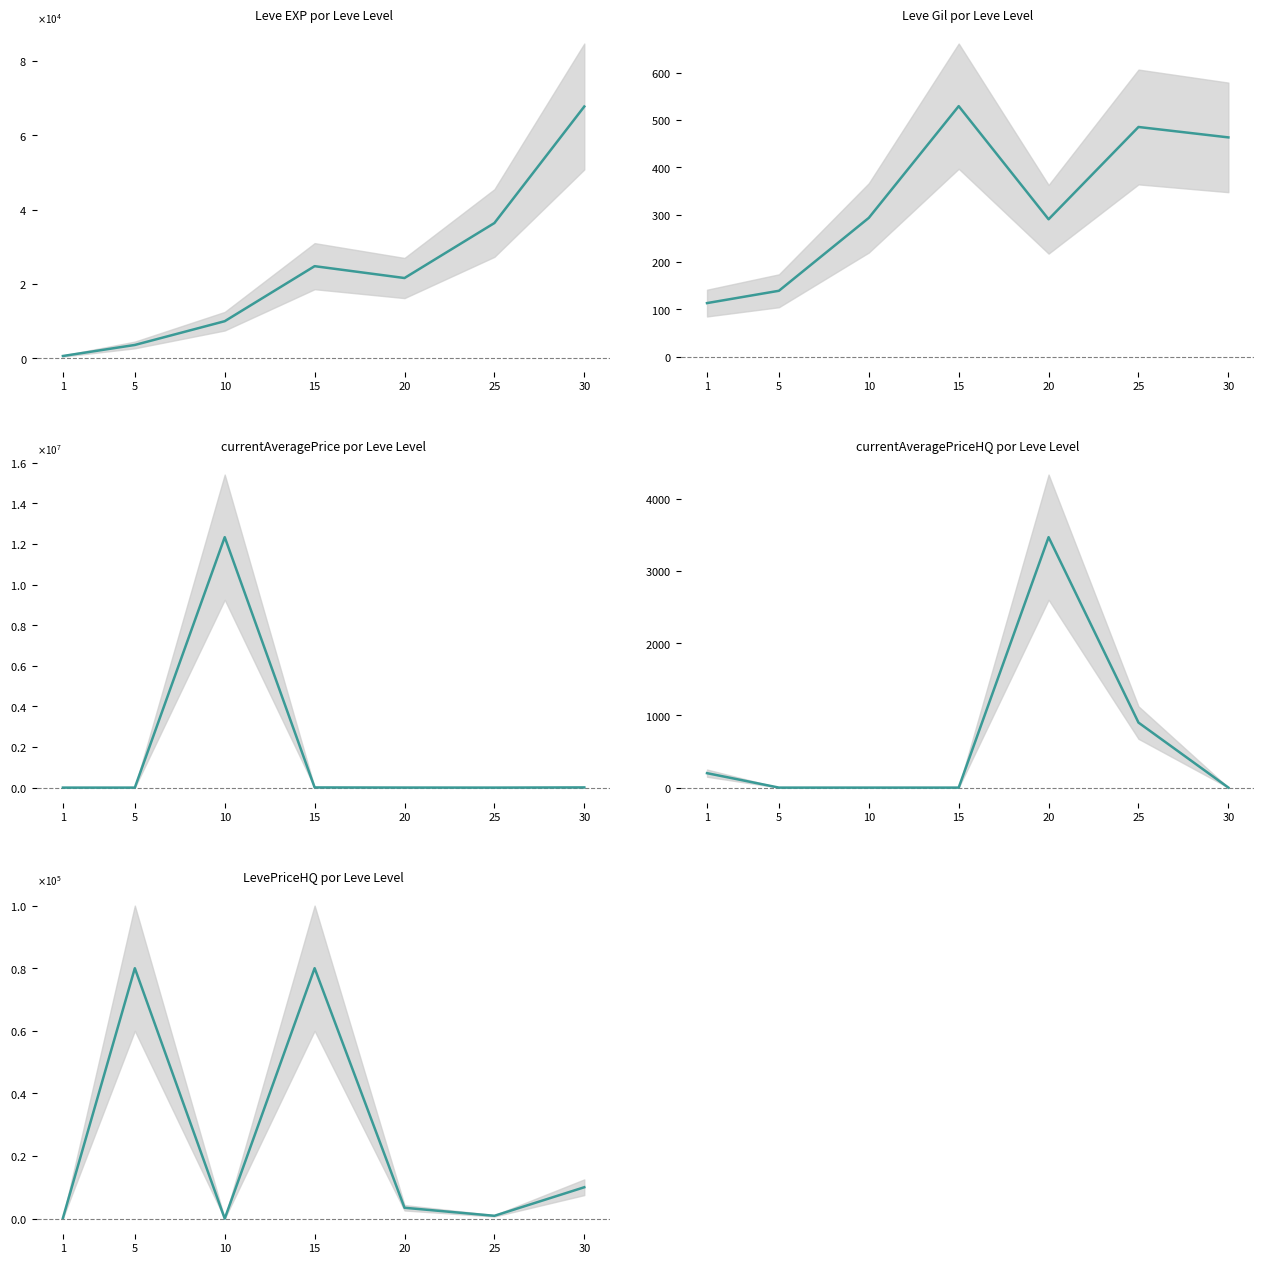

Which series has the largest total across all categories?

currentAveragePrice